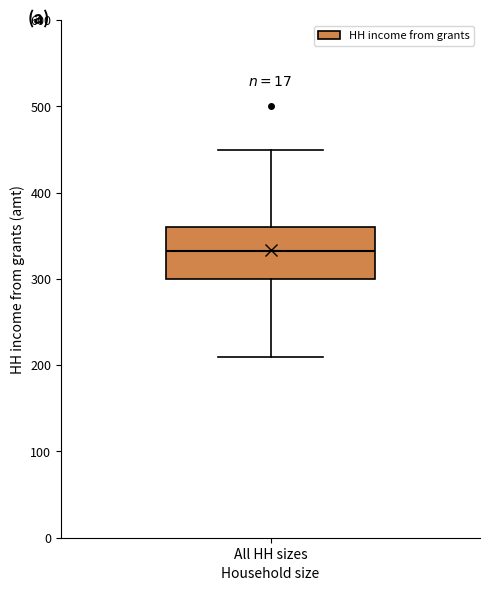

Where is the lower edge of the box for All HH sizes on the y-axis? The values are not printed on the chart, so give them approximately, as read against the axis.

300